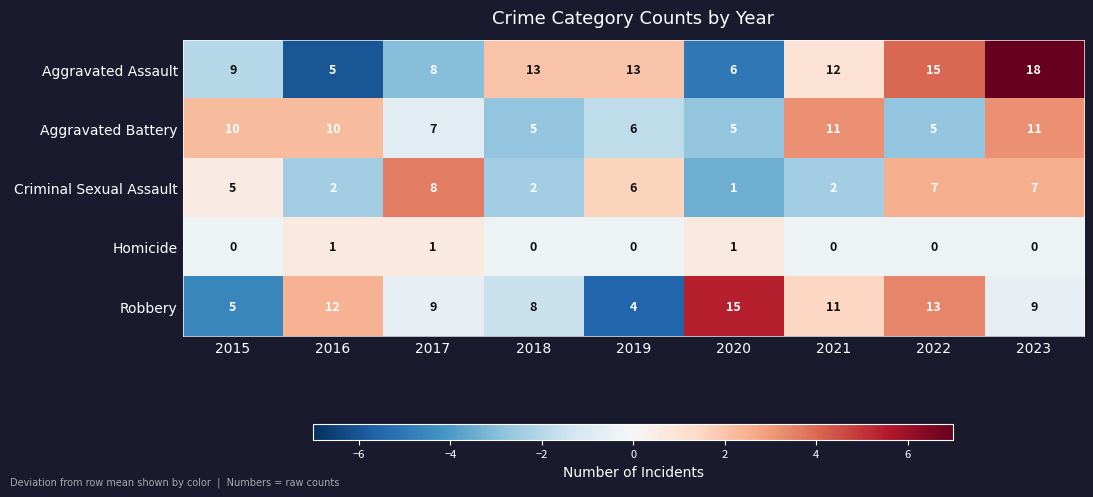

How many data points does each series have?

9